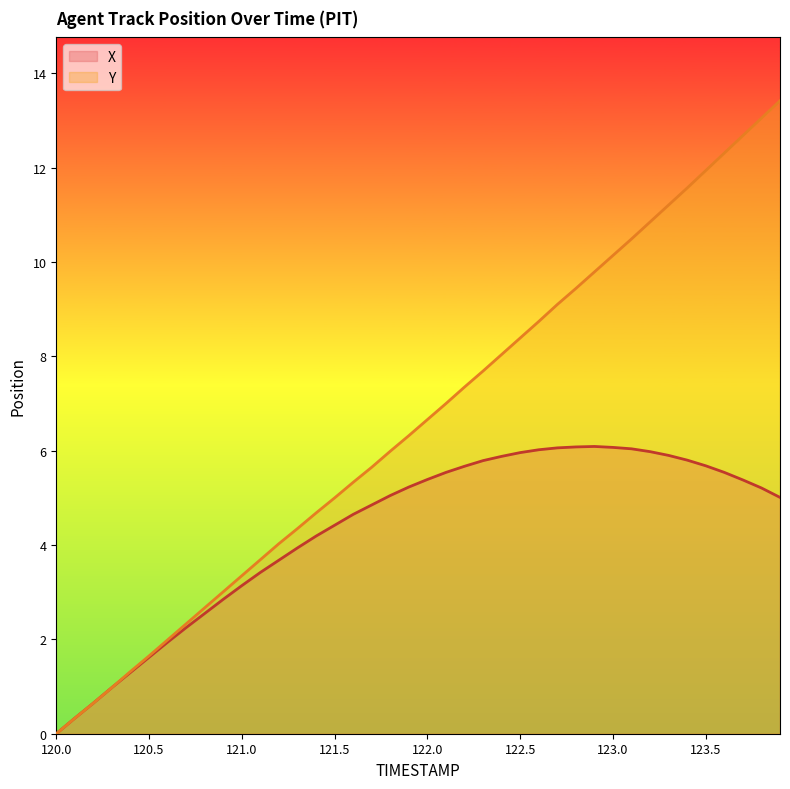

Which label corresponds to the smallest value in the chart?

120.0